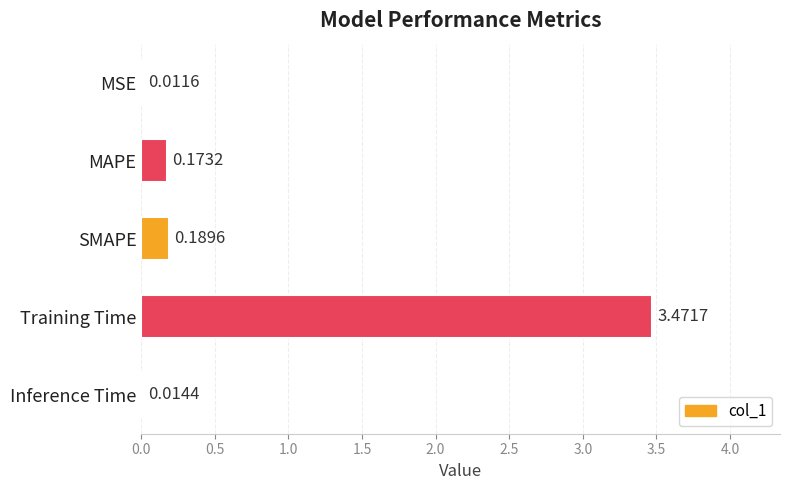

Between Inference Time and Training Time, which is larger?

Training Time